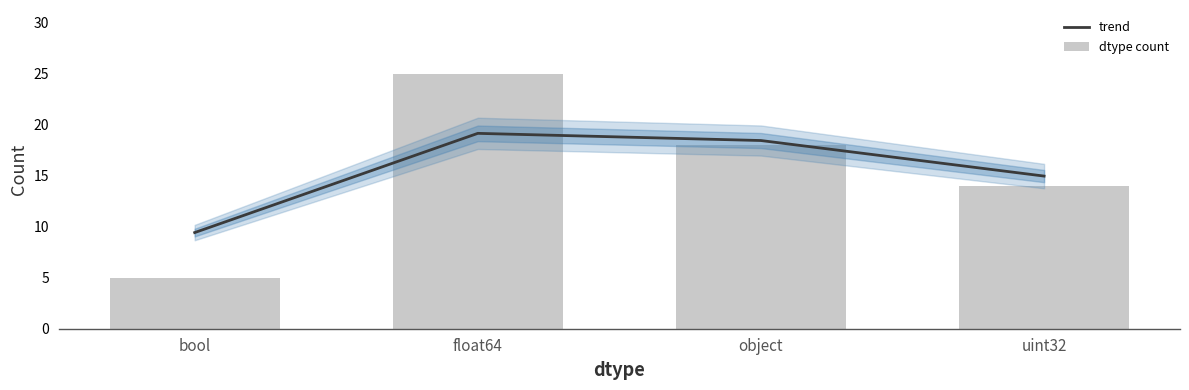

At which label does trend first exceed 18?

float64